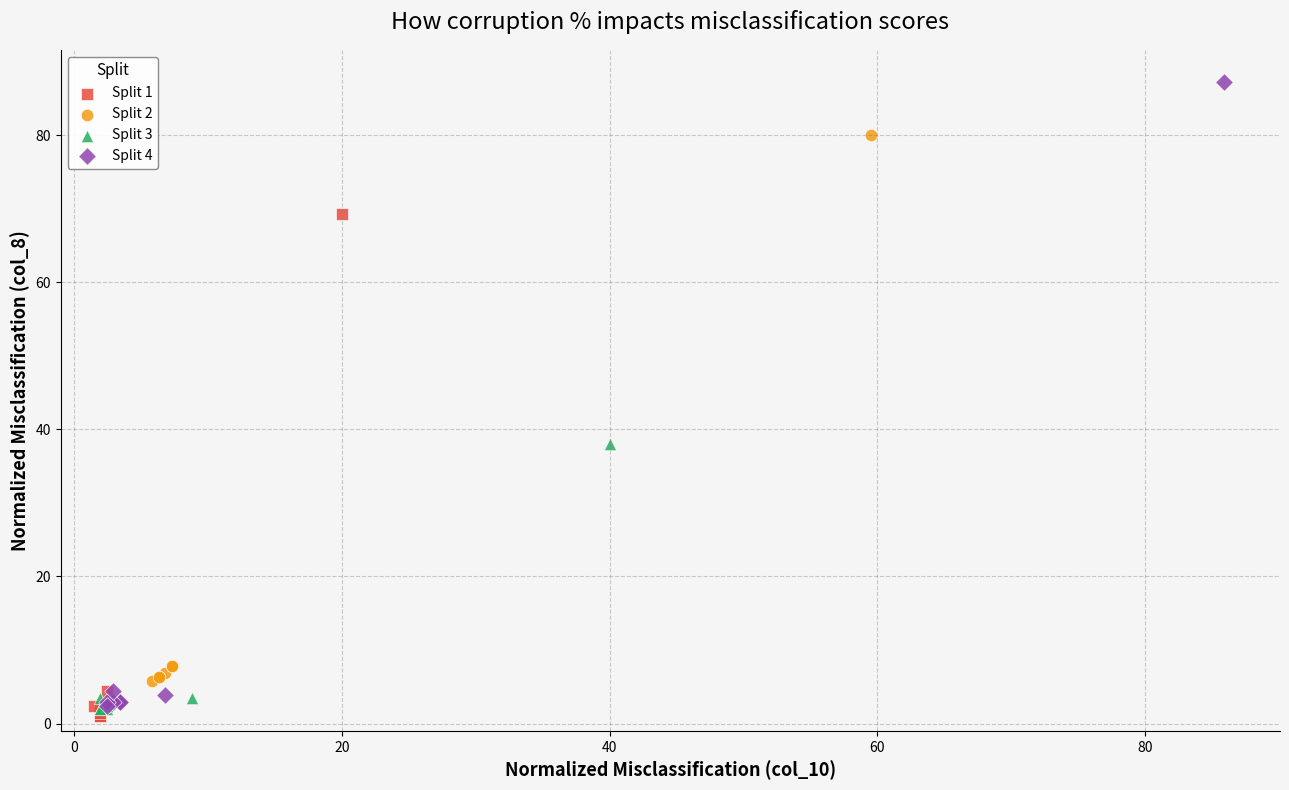

Which series reaches the maximum Y coordinate?

Split 4